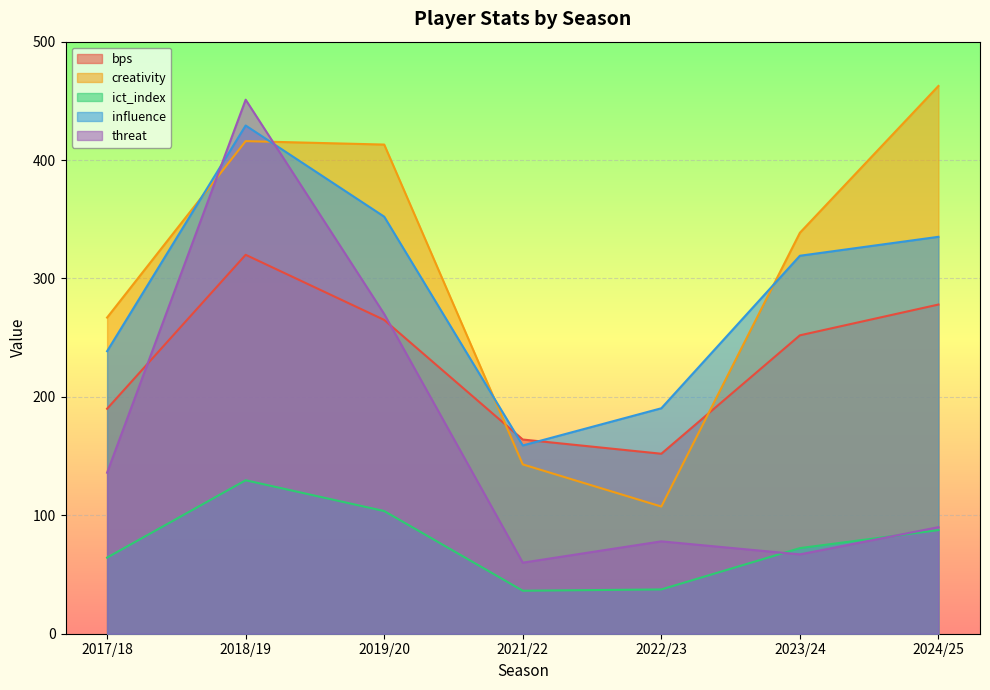

What is the difference between the maximum and minimum values in the creativity series?

355.2